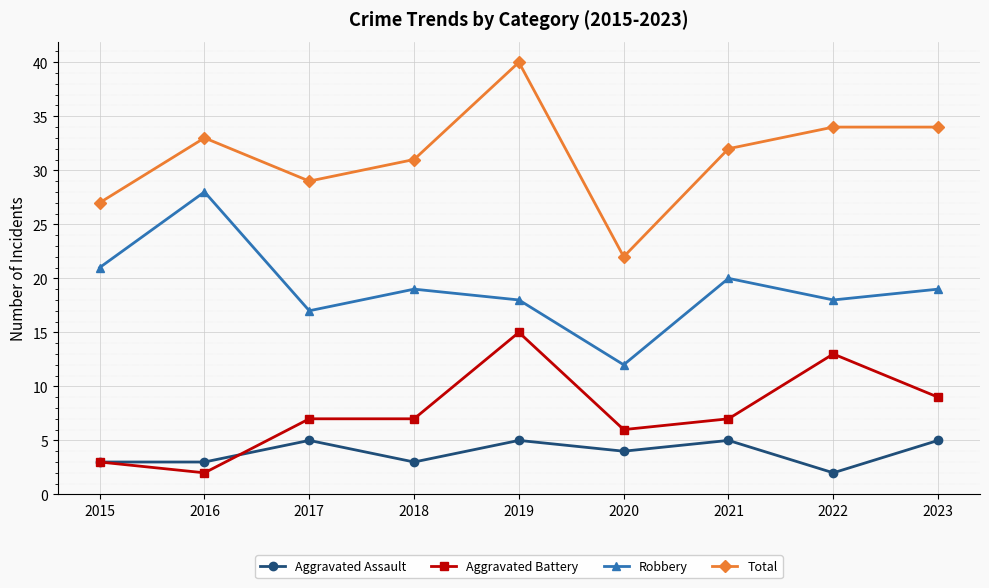

At which label does Aggravated Battery reach its peak?

2019